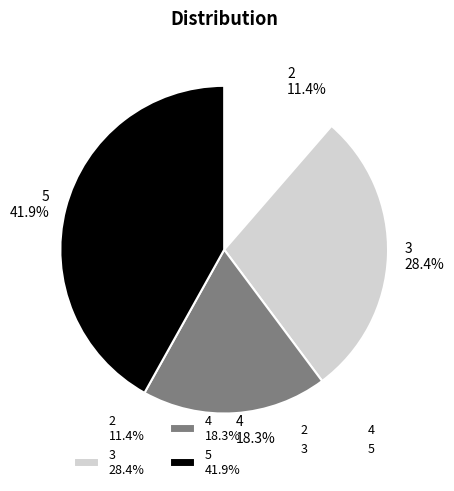

To the nearest percent, what is the combined percentage of 4 and 2?

30%